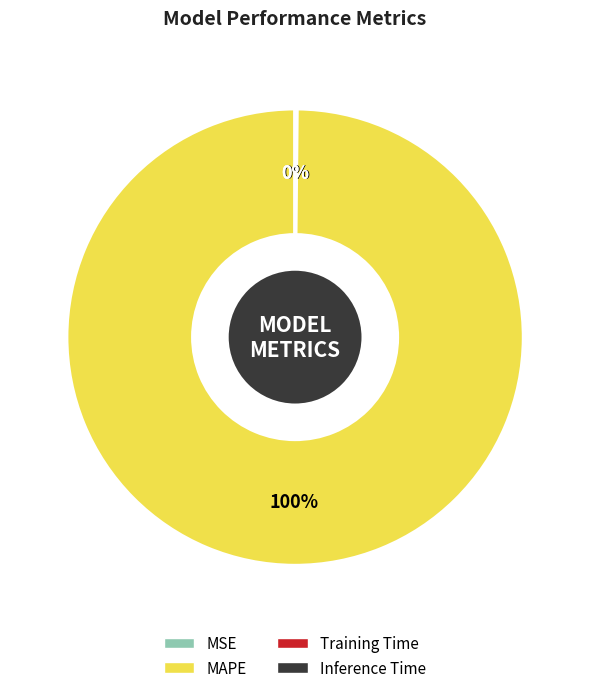

Which slice represents more than half of the pie?

MAPE